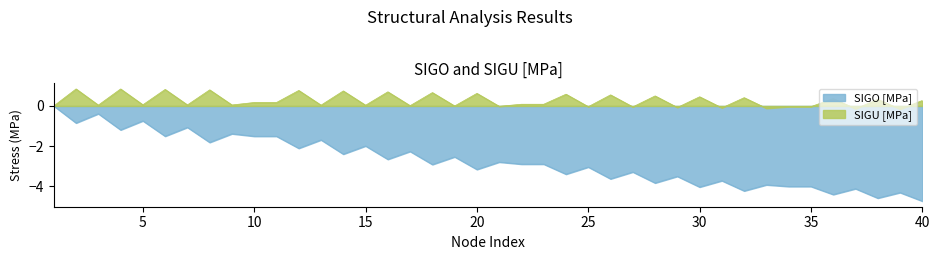

How many values are below zero?

39